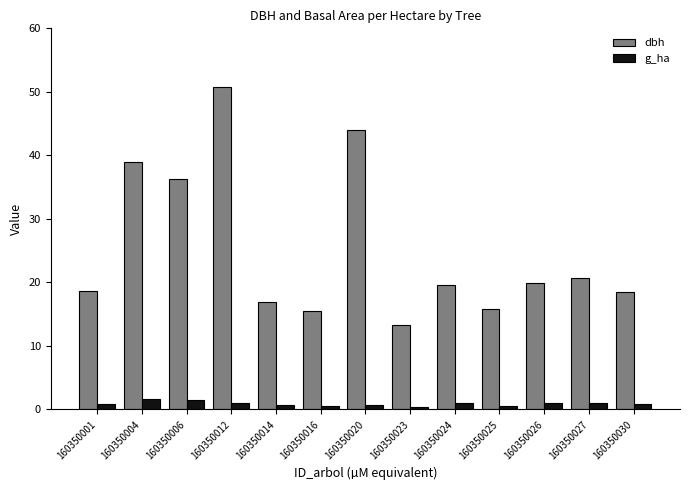

True or false: g_ha has a value of 0.4 at 160350023.

True